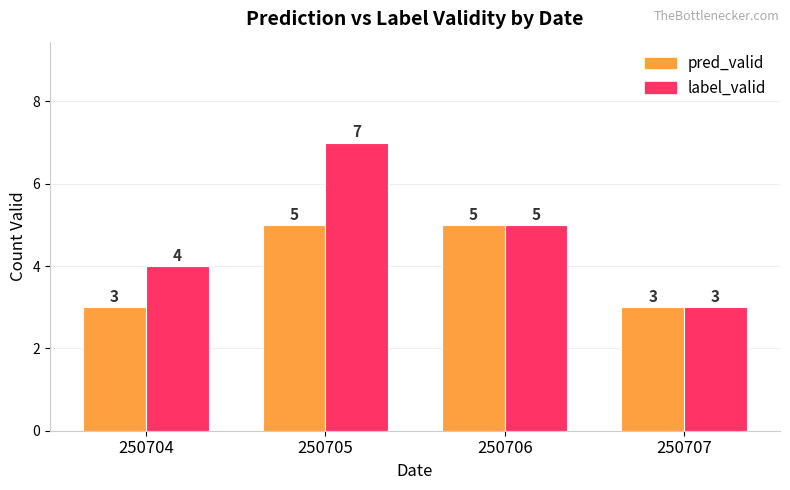

Reading right to left, list all the values displayed in this chart.

pred_valid: 250707=3	250706=5	250705=5	250704=3
label_valid: 250707=3	250706=5	250705=7	250704=4